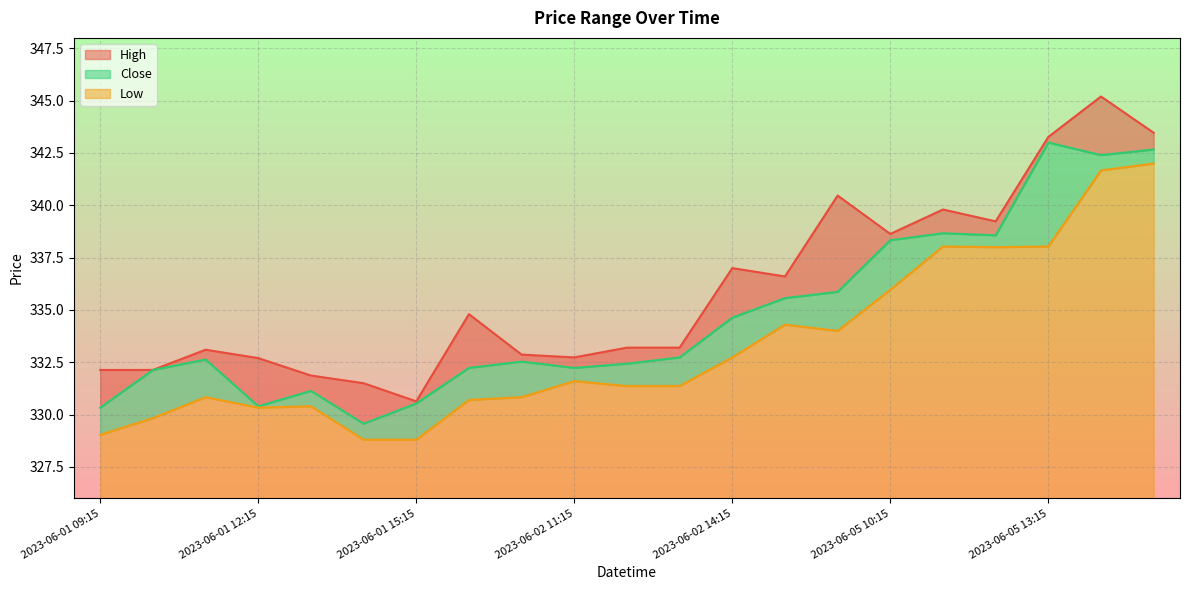

What position from the right is 2023-06-05 10:15?

6